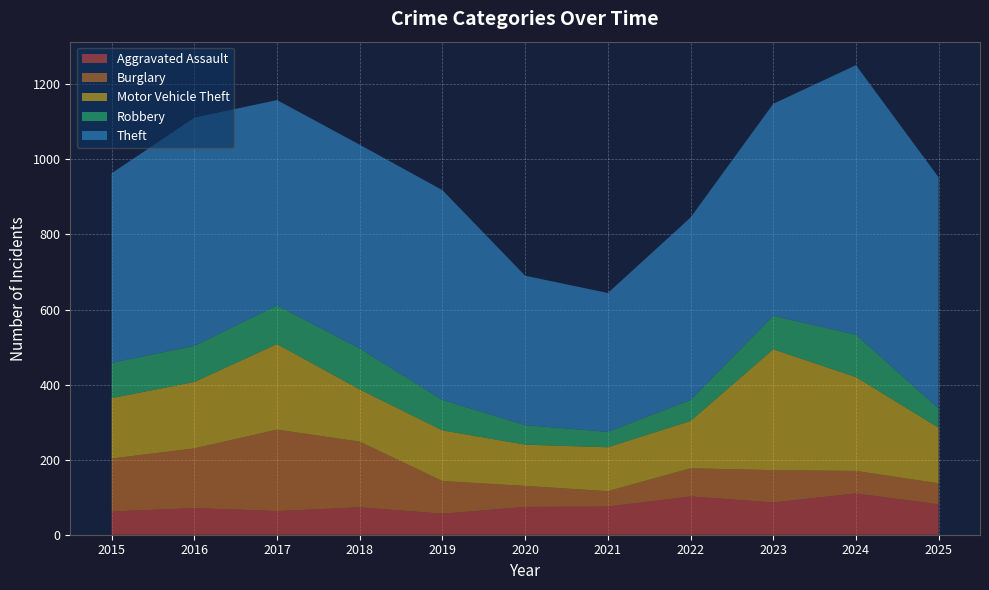

Reading left to right, transcribe all the data shown in this chart.

Aggravated Assault: 2015=62	2016=71	2017=63	2018=73	2019=56	2020=74	2021=75	2022=102	2023=86	2024=110	2025=81
Burglary: 2015=141	2016=159	2017=217	2018=175	2019=87	2020=56	2021=41	2022=75	2023=86	2024=60	2025=56
Motor Vehicle Theft: 2015=161	2016=177	2017=228	2018=139	2019=135	2020=110	2021=117	2022=126	2023=322	2024=250	2025=148
Robbery: 2015=94	2016=96	2017=103	2018=109	2019=81	2020=52	2021=41	2022=56	2023=89	2024=113	2025=51
Theft: 2015=505	2016=608	2017=547	2018=543	2019=559	2020=398	2021=370	2022=486	2023=565	2024=718	2025=616